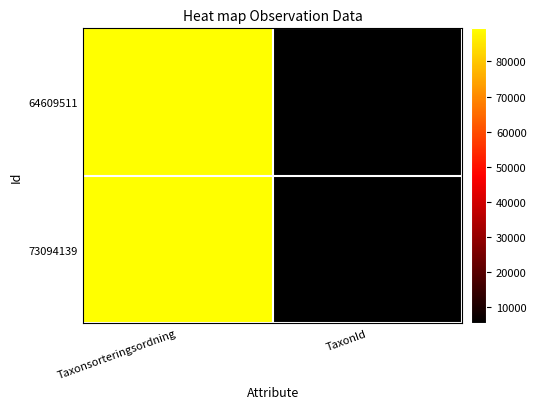

Which has a higher value, Taxonsorteringsordning or TaxonId?

Taxonsorteringsordning